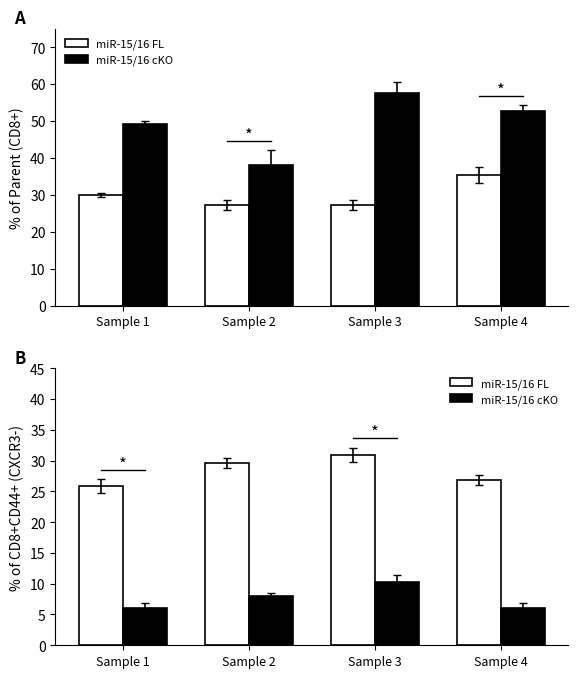

At which category is the sum across all series the highest?

Sample 3